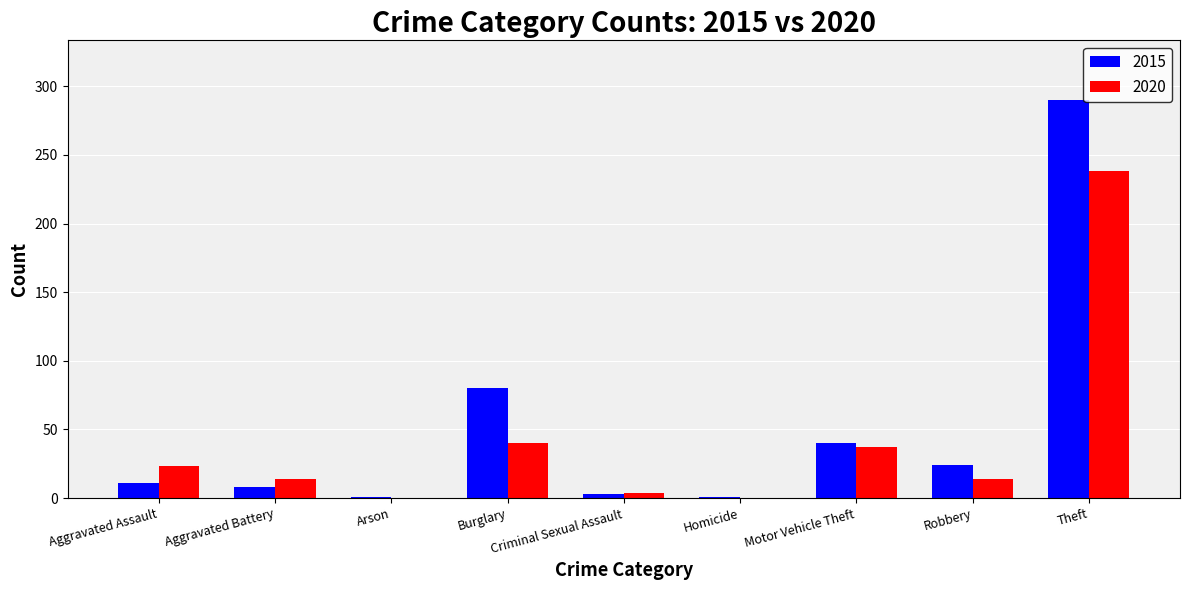

At which category is the sum across all series the highest?

Theft